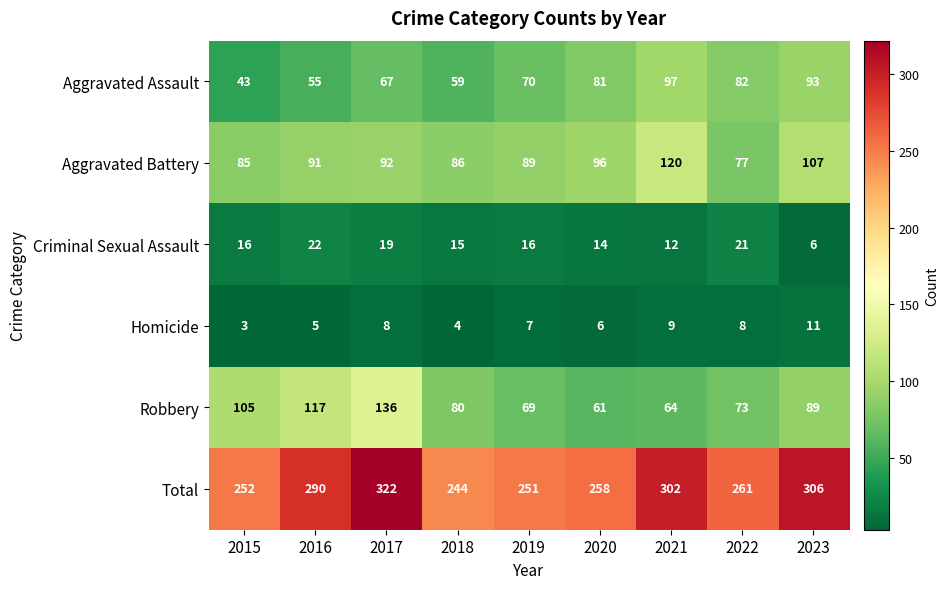

At which label is Aggravated Assault closest to 70?

2019